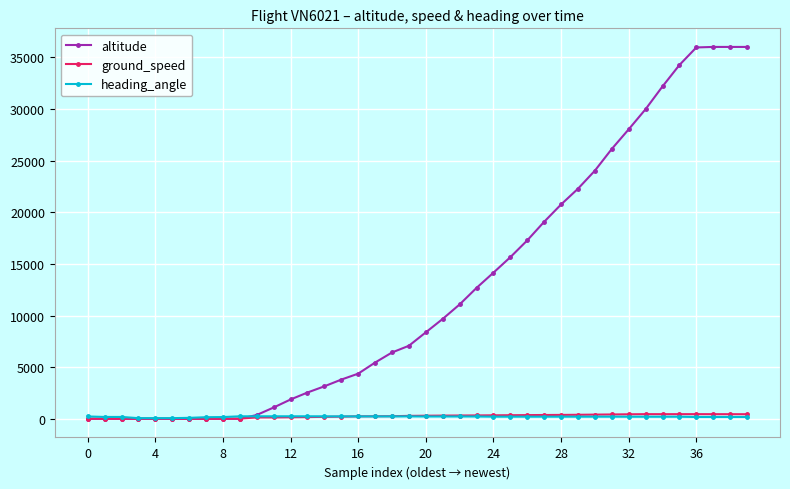

Which series has the largest total across all categories?

altitude